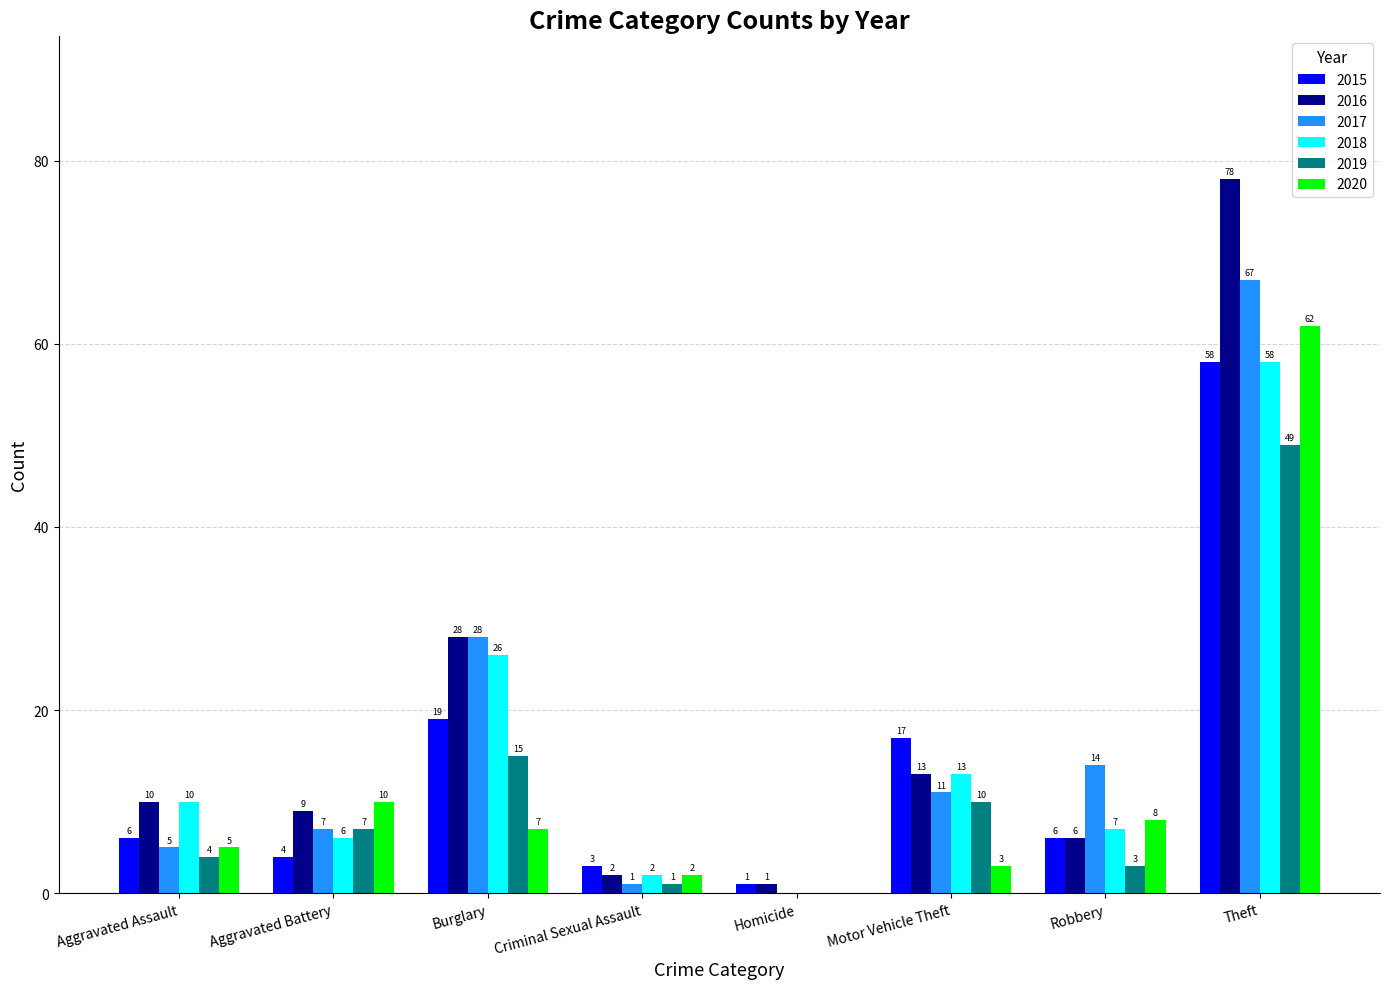

At which category does the chart reach its peak across all series?

Theft